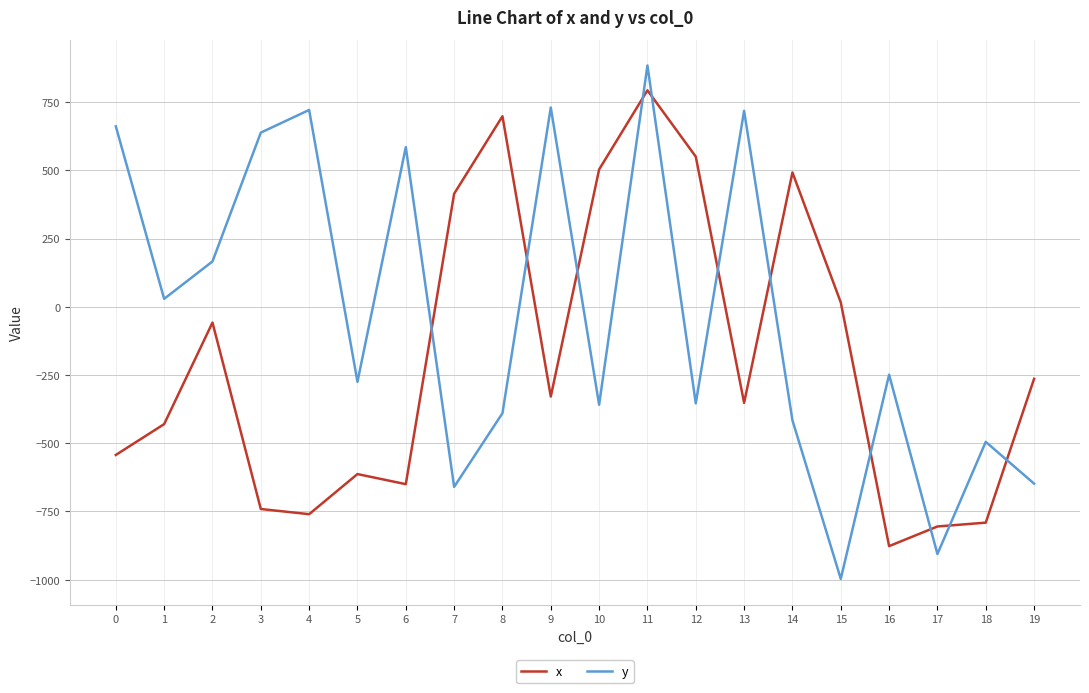

How many lines are shown in the chart?

2